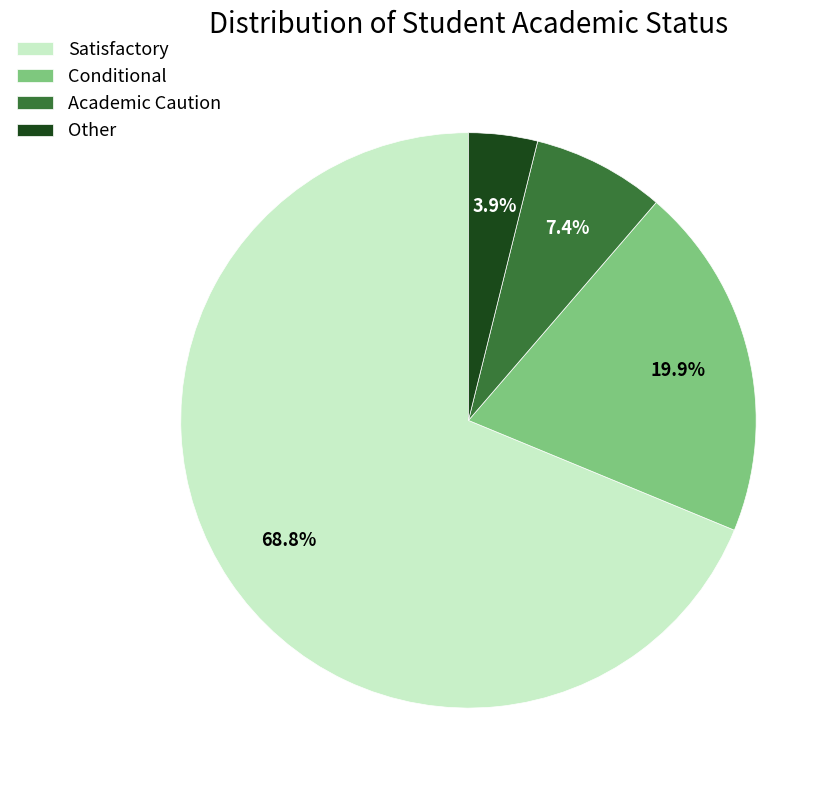

Rank the categories by value from lowest to highest.

Other, Academic Caution, Conditional, Satisfactory